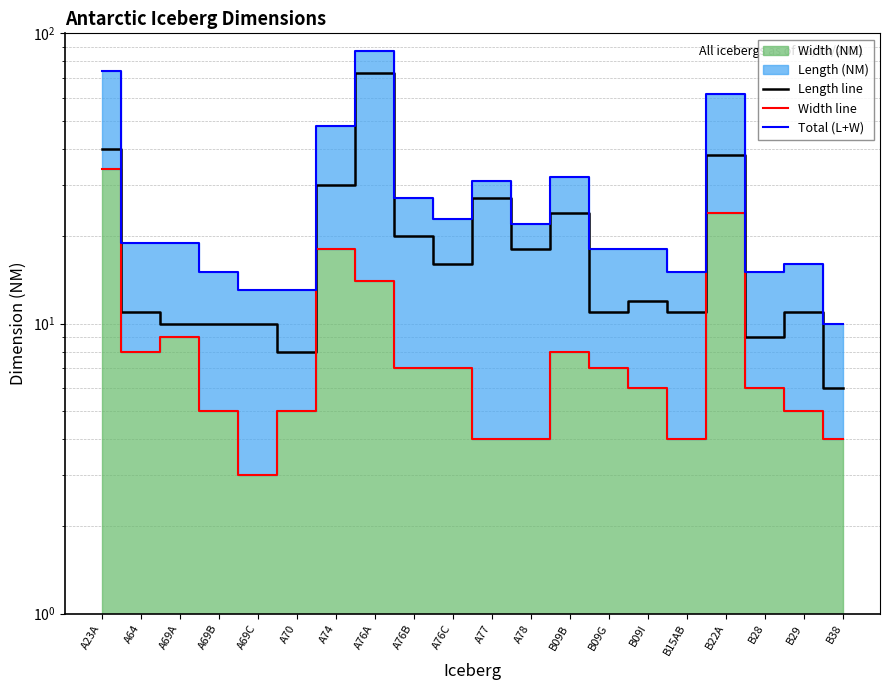

At which category does Width line reach its first local peak?

A69A